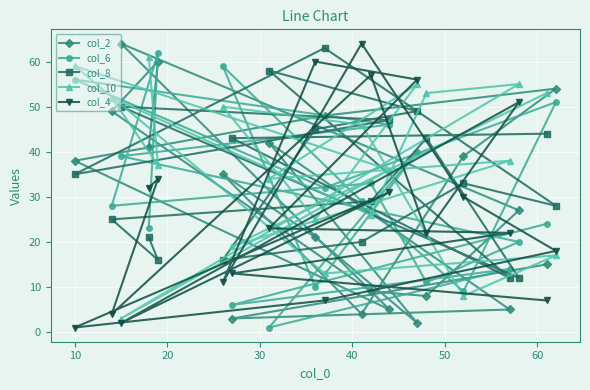

How many interior local valleys does the col_8 series have?

6